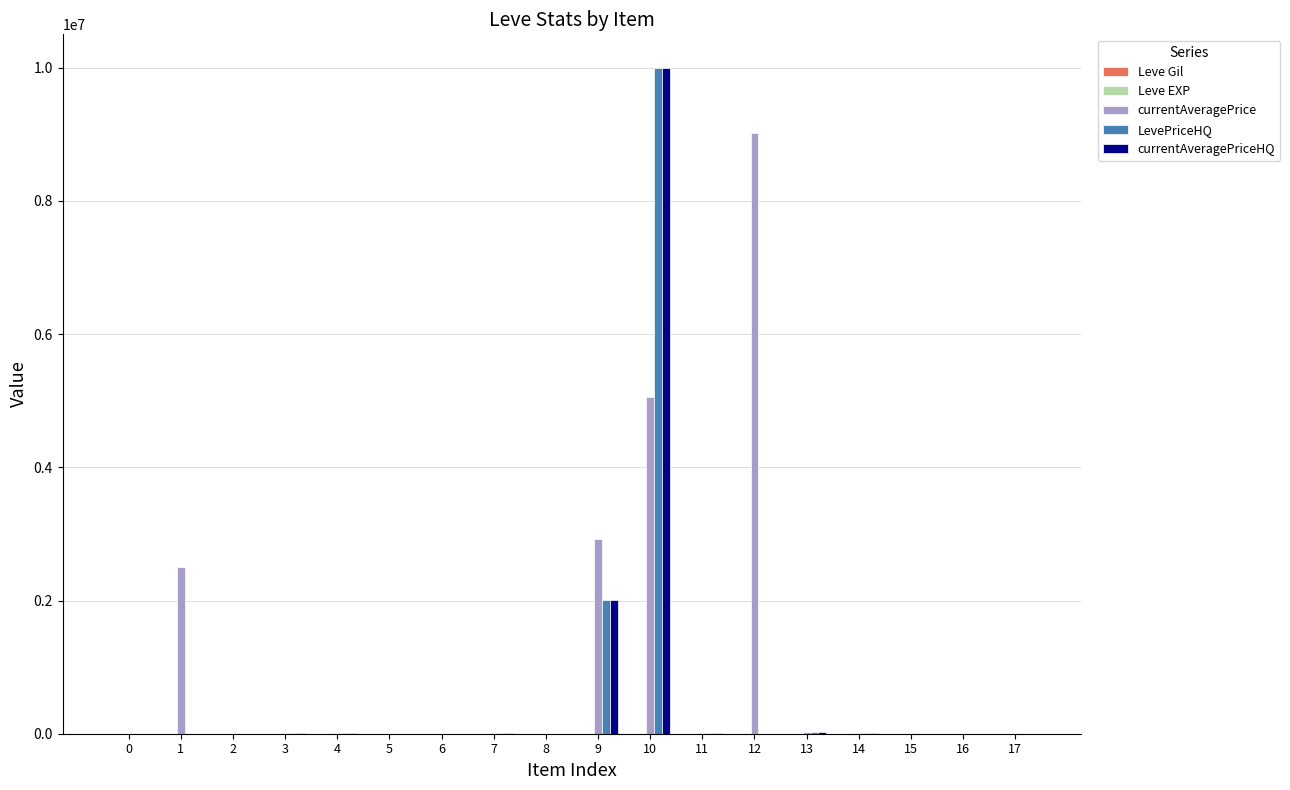

Which series changed the most between 9 and 12?

currentAveragePrice